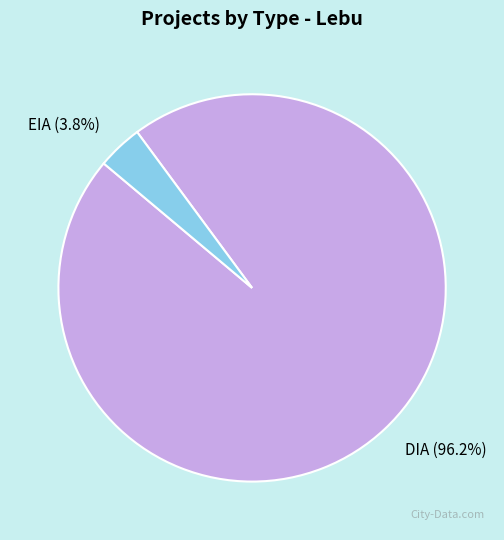

How many slices are in this pie chart?

2